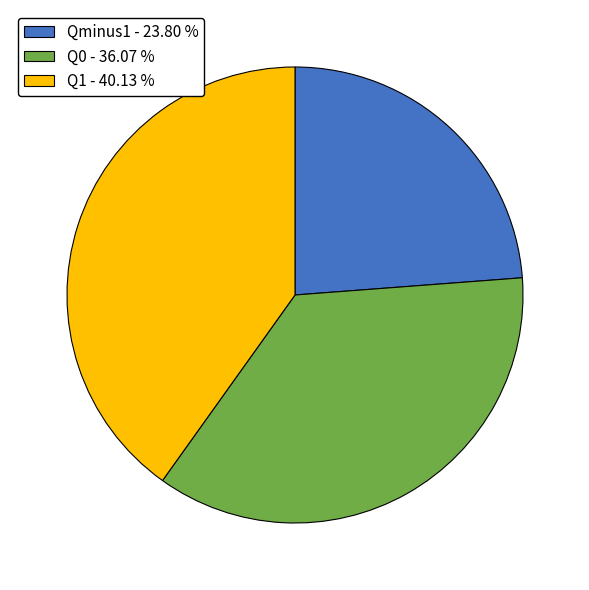

The Q1 slice represents 40% of the pie. True or false?

True